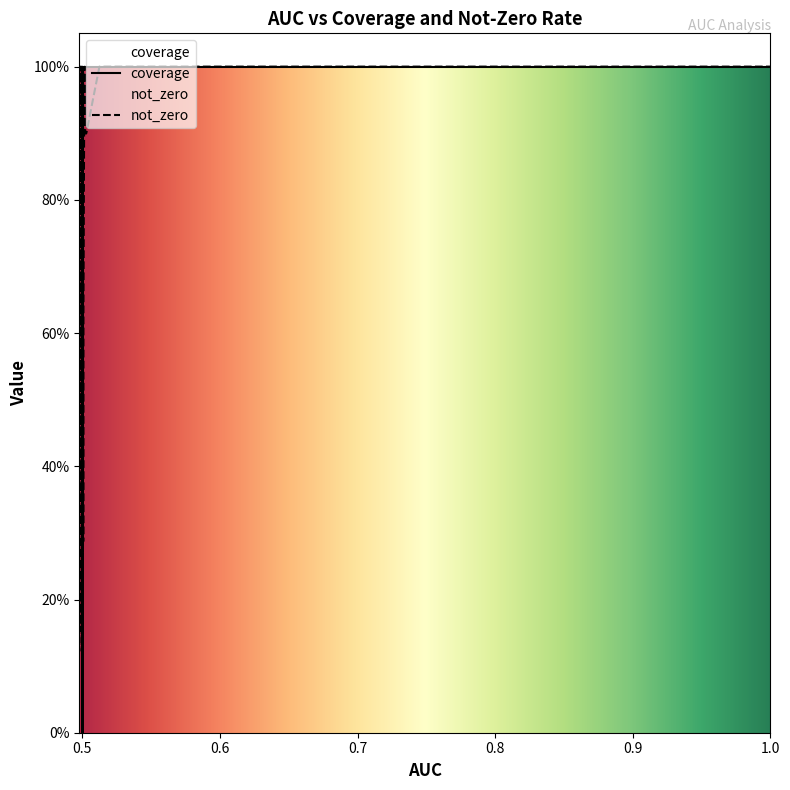

How many interior local peaks (higher than both neighbors) does the data have?

7